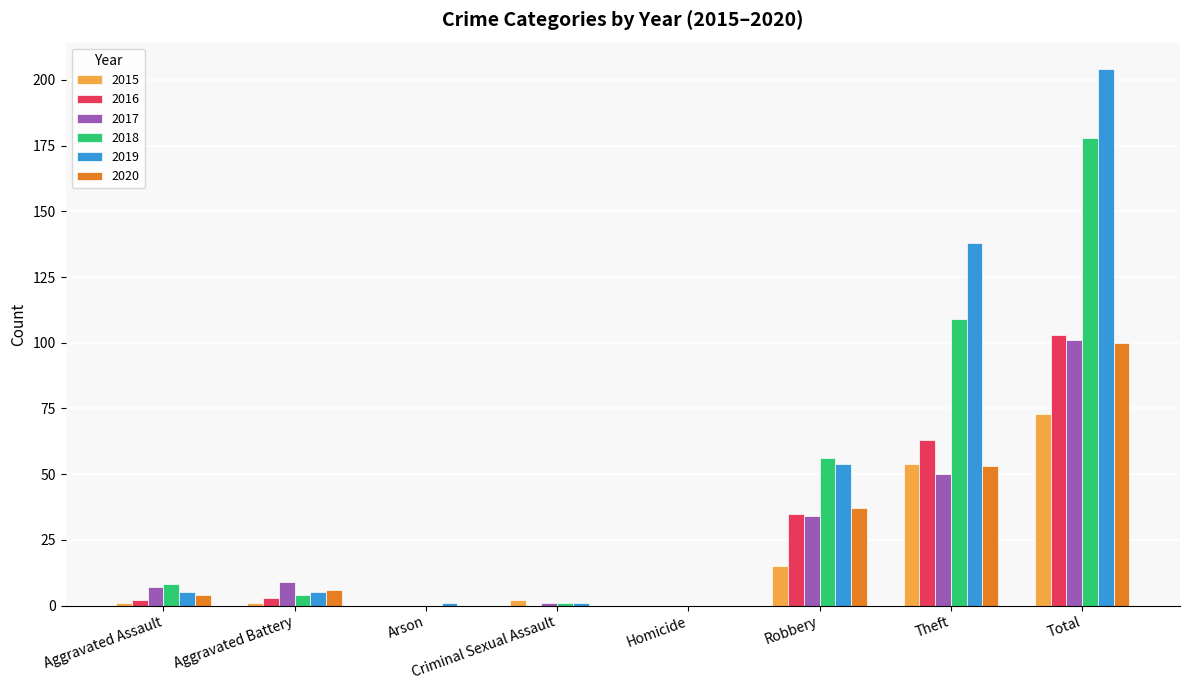

The 2017 series shows 0 at Homicide. True or false?

True